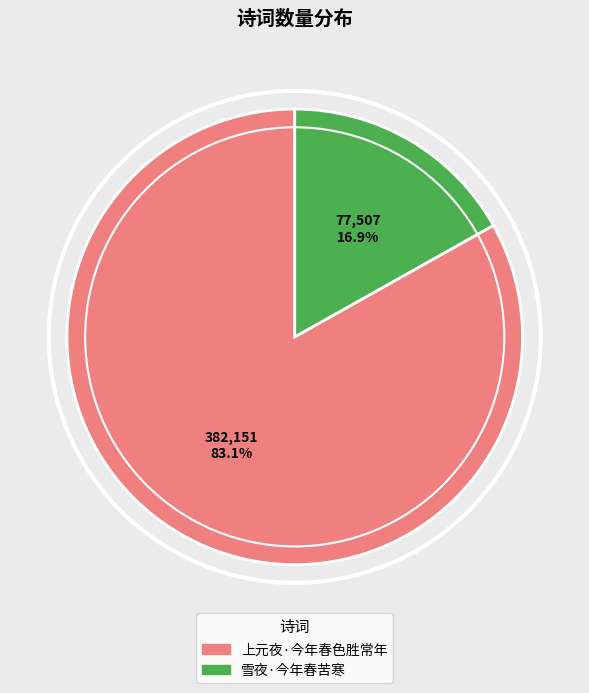

Which has a higher value, 雪夜·今年春苦寒 or 上元夜·今年春色胜常年?

上元夜·今年春色胜常年